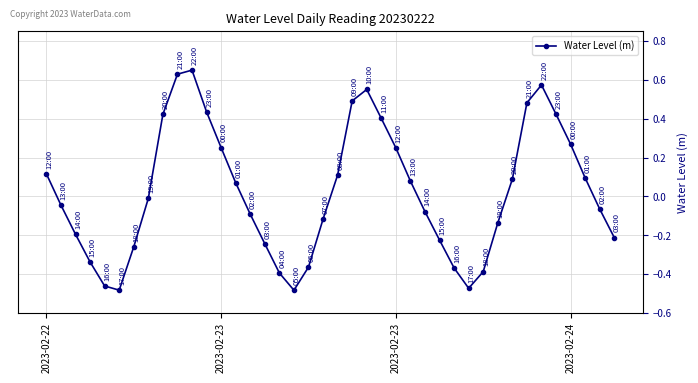

True or false: the data has more than 1 interior local peaks.

True